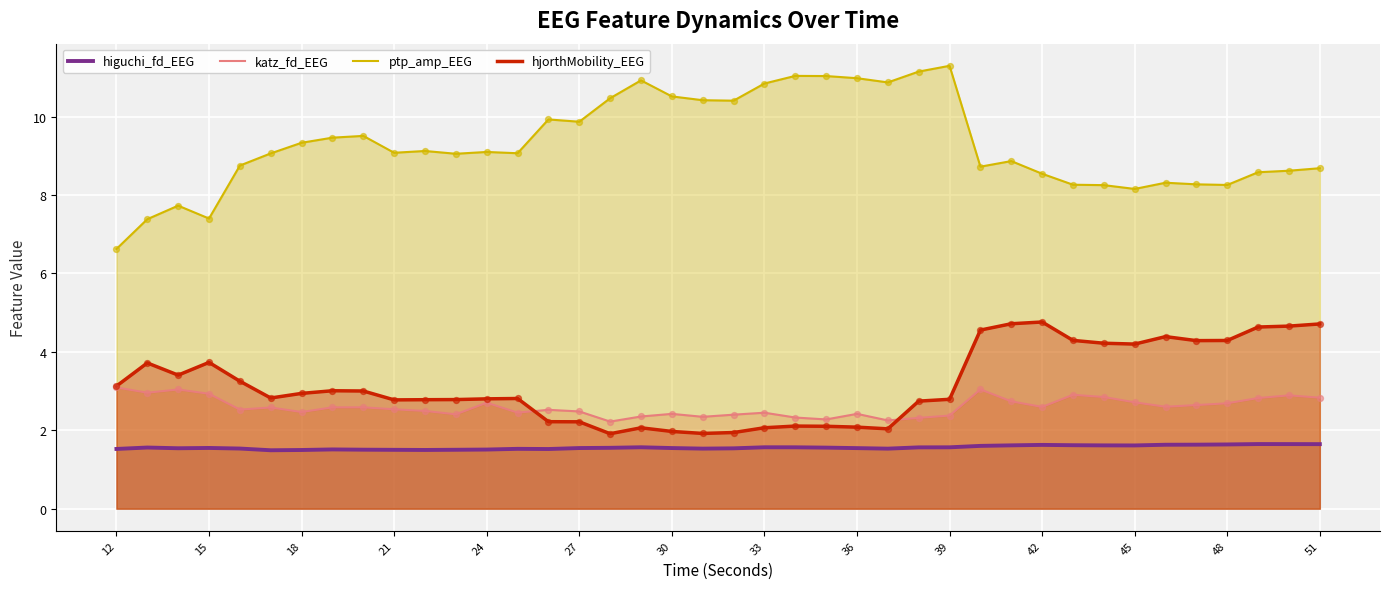

Which series has the widest spread of Y values?

ptp_amp_EEG